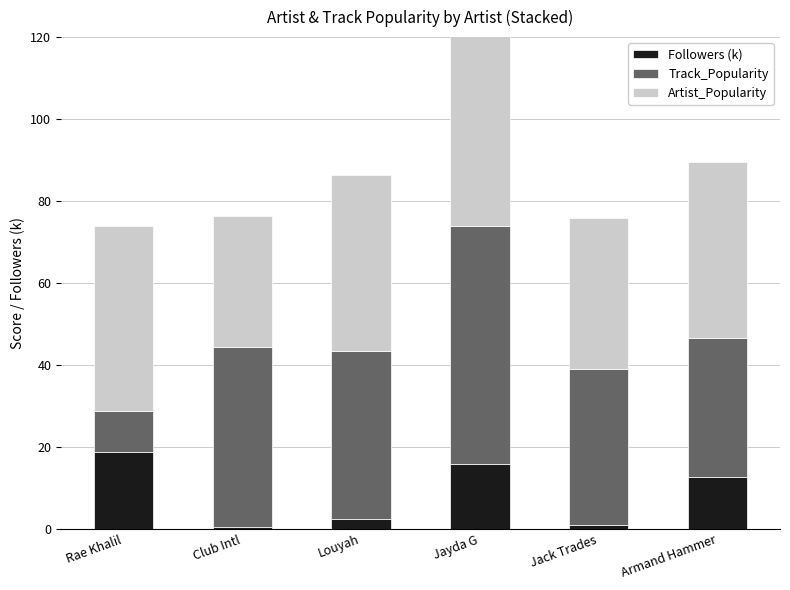

Reading left to right, extract all data points from this chart.

Followers (k): Rae Khalil=18.8	Club Intl=0.3	Louyah=2.3	Jayda G=15.8	Jack Trades=0.9	Armand Hammer=12.6
Track_Popularity: Rae Khalil=10.0	Club Intl=44.0	Louyah=41.0	Jayda G=58.0	Jack Trades=38.0	Armand Hammer=34.0
Artist_Popularity: Rae Khalil=45.0	Club Intl=32.0	Louyah=43.0	Jayda G=49.0	Jack Trades=37.0	Armand Hammer=43.0